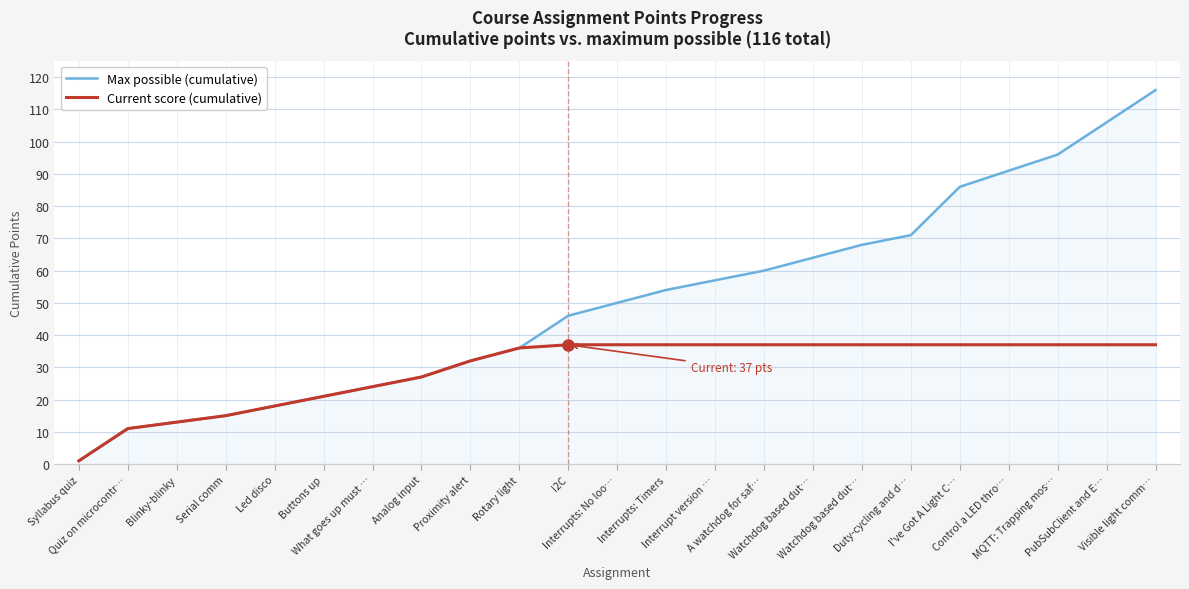

What are all the series names shown in the legend?

Max possible (cumulative), Current score (cumulative)